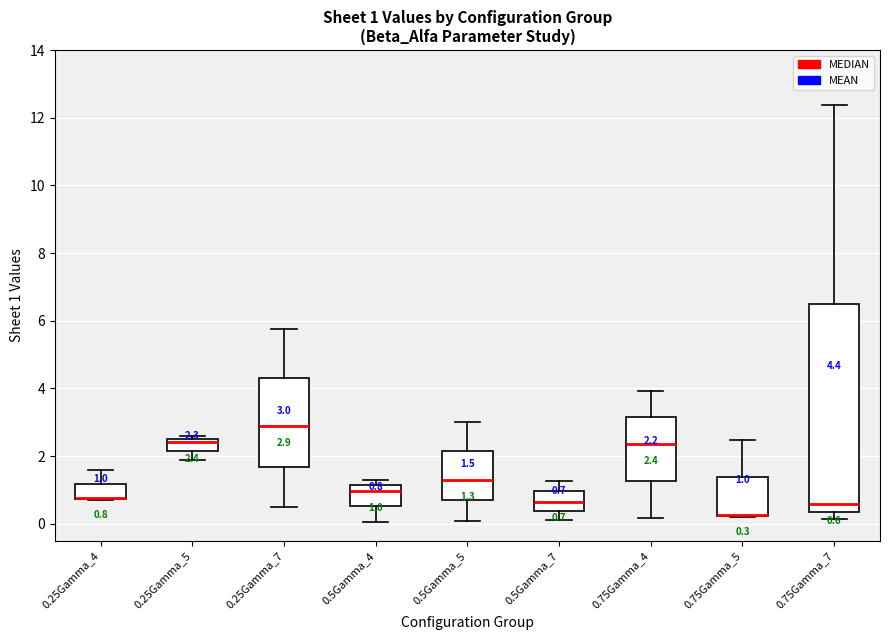

Comparing the boxes themselves (not the whiskers), which one is the tallest?

0.75Gamma_7